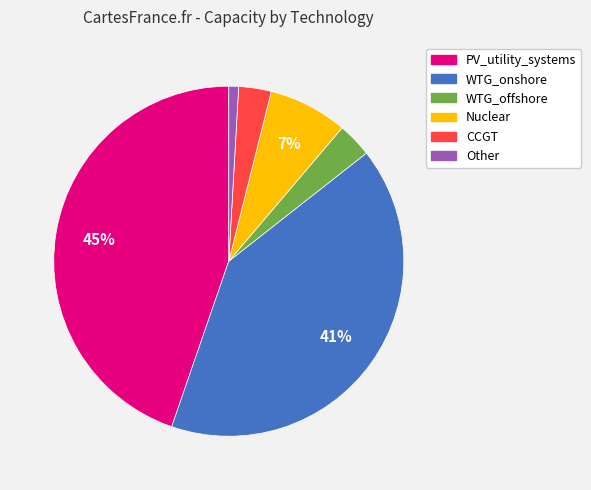

How many slices are in this pie chart?

6